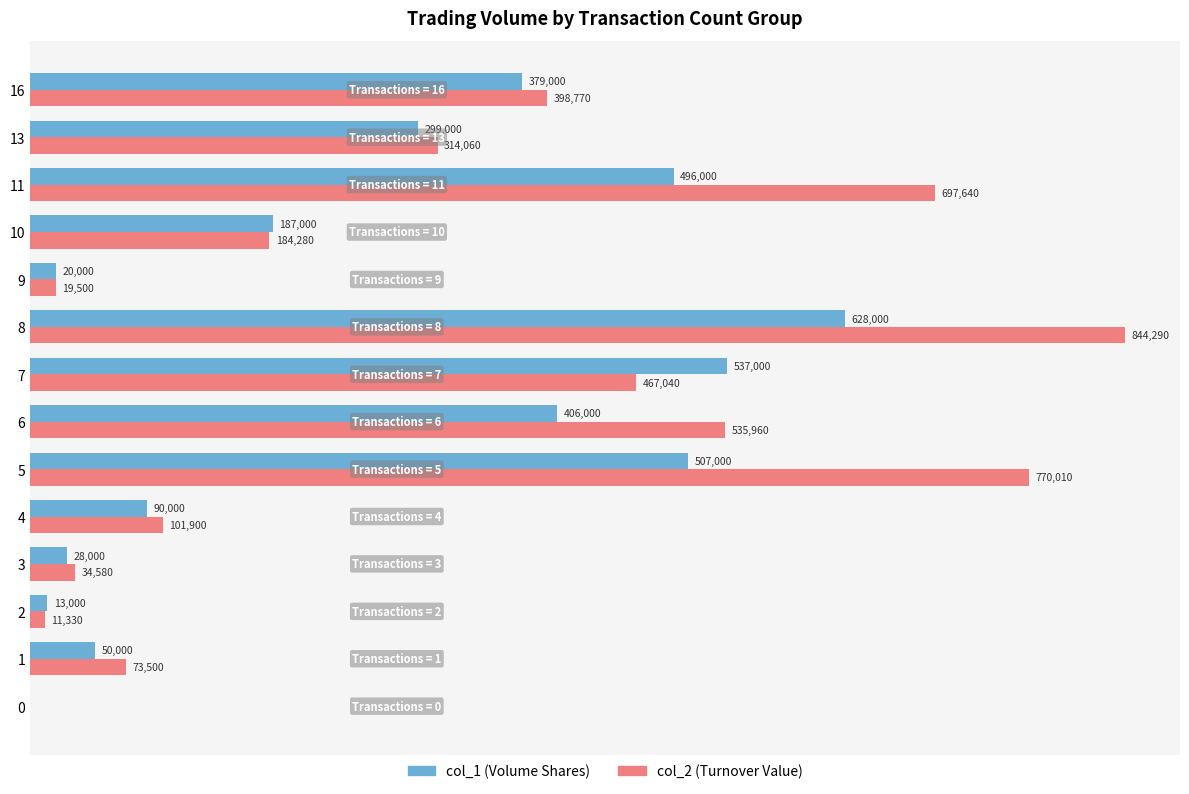

What is the greatest value displayed?

844290